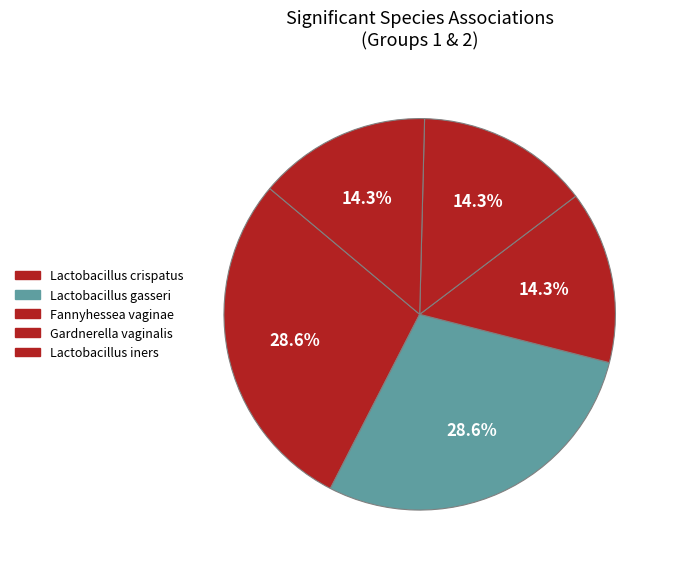

What percentage is the Lactobacillus iners slice, to the nearest percent?

14%